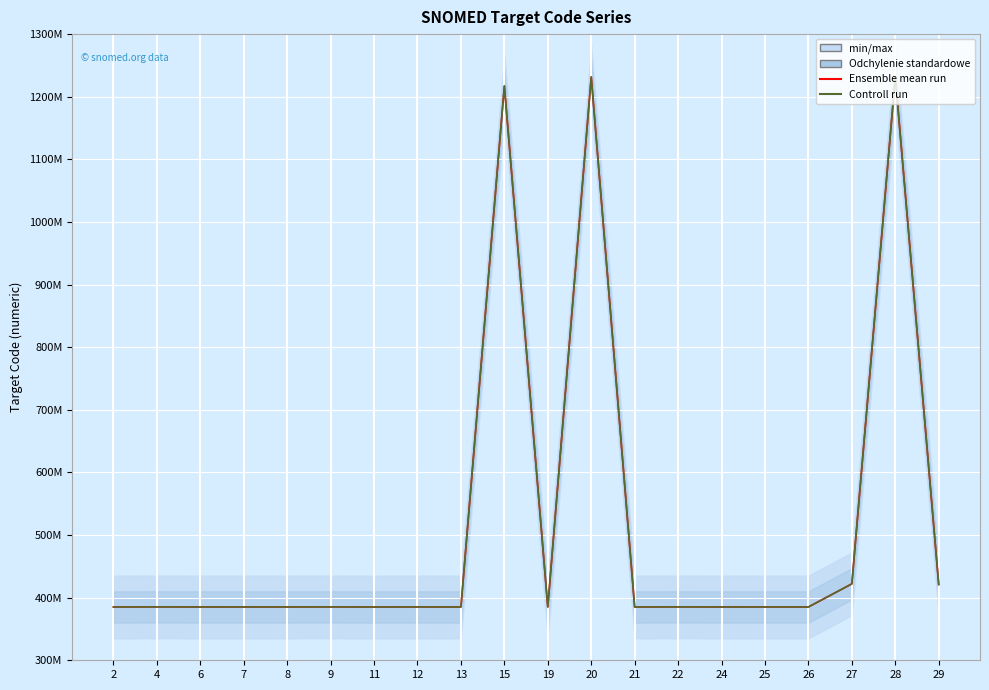

Reading left to right, extract all data points from this chart.

Ensemble mean run: 385089000	385261007	385118004	385148001	385162008	385246006	385048003	385195002	385083004	1217288001	385177000	1231565000	385117009	385265003	385115001	385128008	385125006	422068008	1231836003	421026006
Controll run: 385089000	385261007	385118004	385148001	385162008	385246006	385048003	385195002	385083004	1217288001	385177000	1231565000	385117009	385265003	385115001	385128008	385125006	422068008	1231836003	421026006